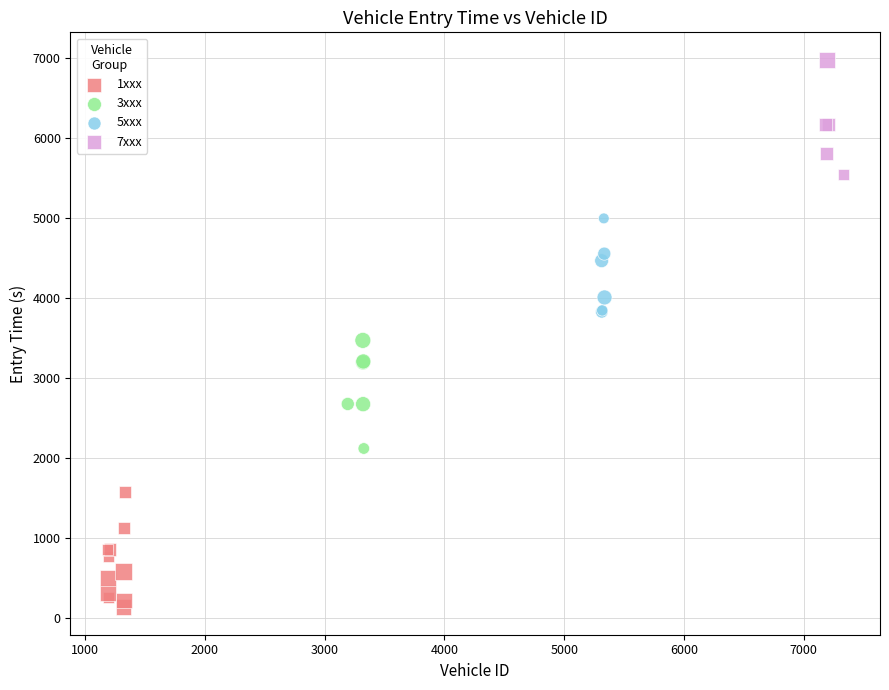

Which series reaches the minimum Y coordinate?

1xxx